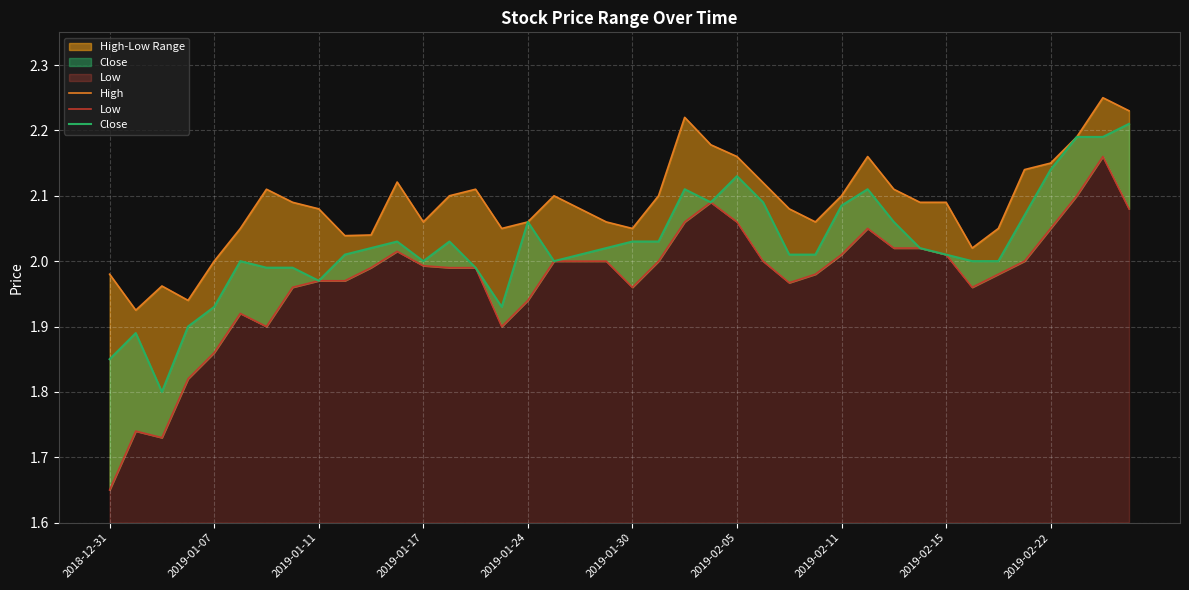

What is the smallest value displayed?

1.6